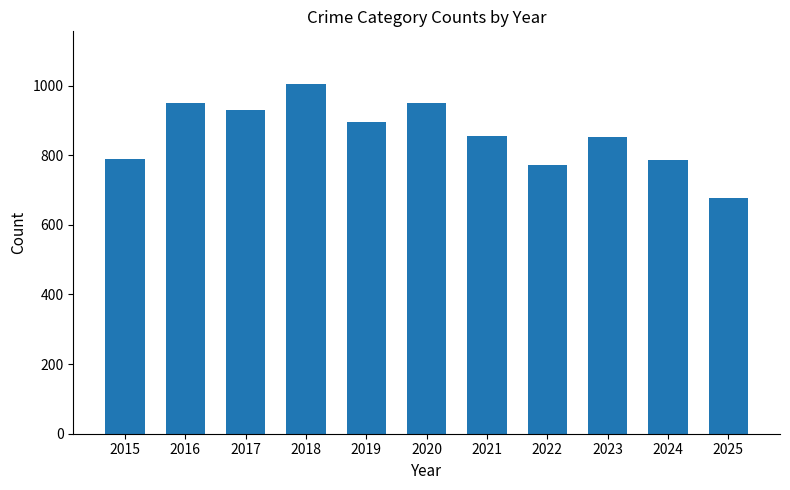

How many data points does each series have?

11